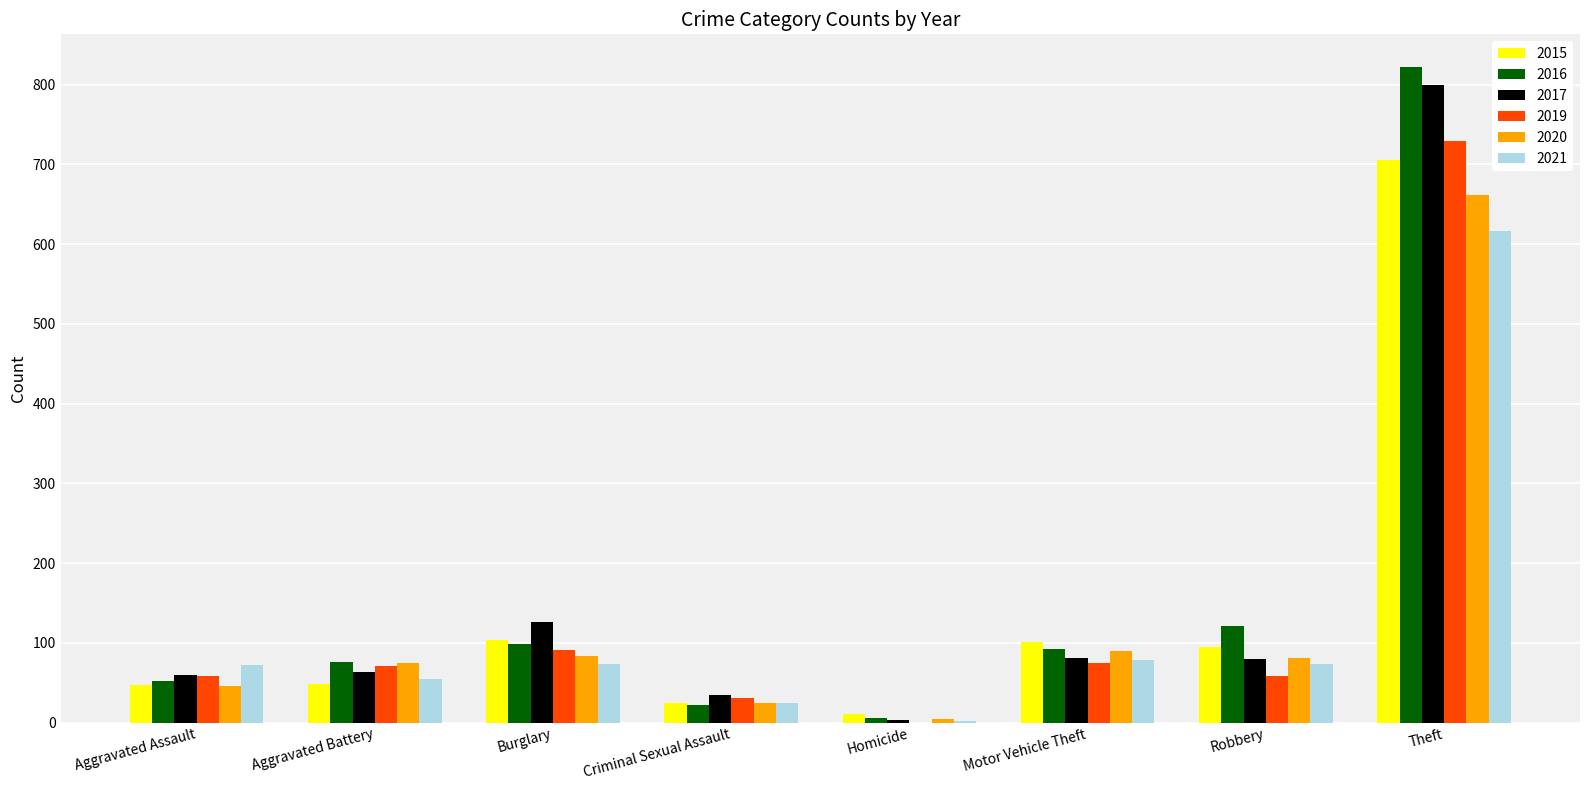

What are all the series names shown in the legend?

2015, 2016, 2017, 2019, 2020, 2021